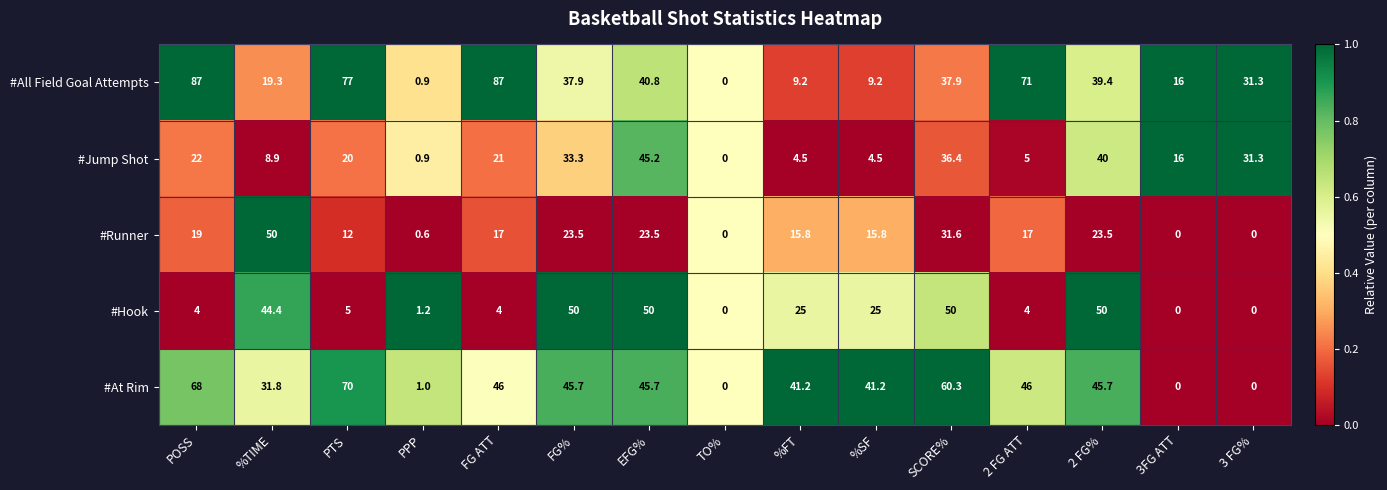

Where does the #Hook series first go above 5?

%TIME